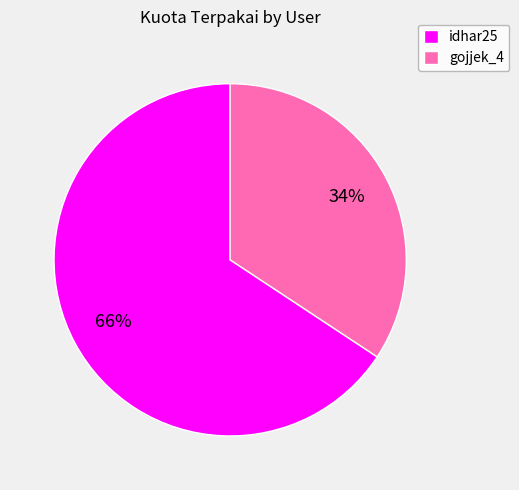

To the nearest percent, what percentage of the pie is idhar25?

66%